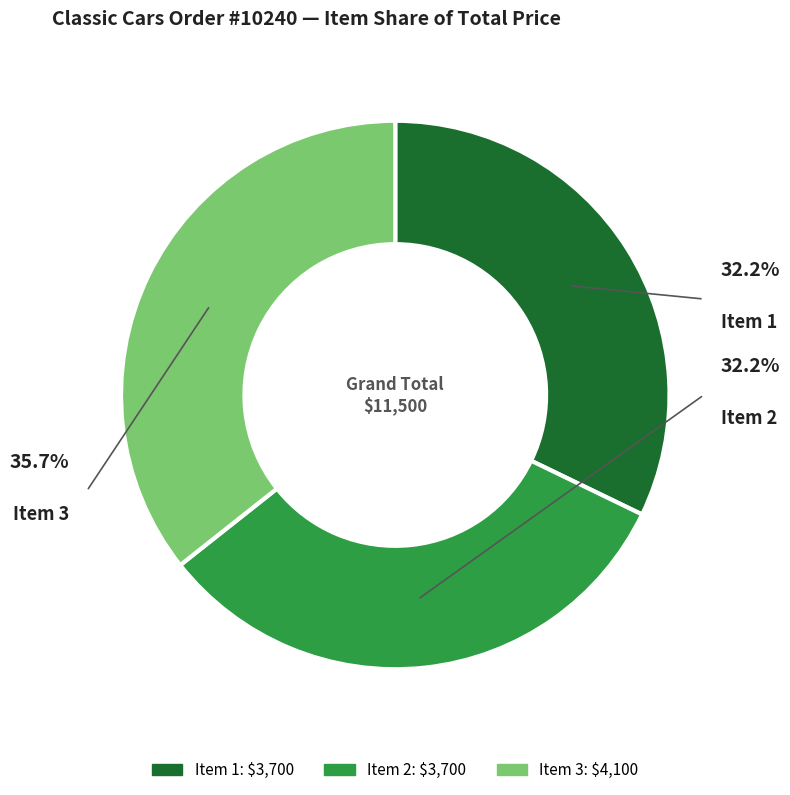

Count the number of slices in the pie.

3